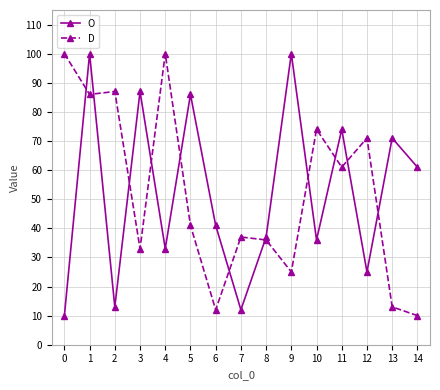

At 10, list the series in order from smallest to largest.

O, D